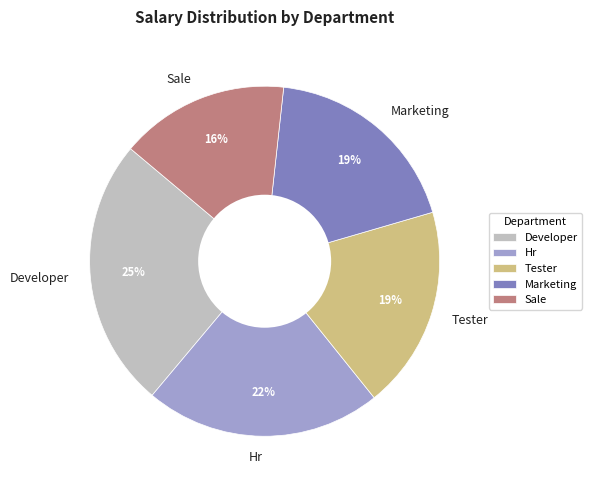

Is there any slice that represents more than half of the pie?

No